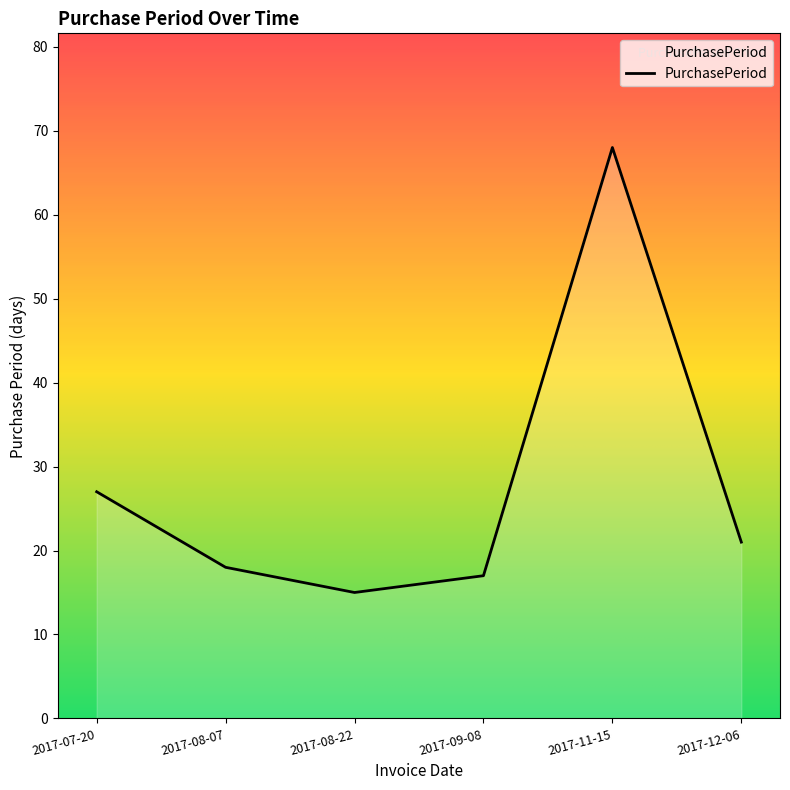

Which label corresponds to the largest value in the chart?

2017-11-15